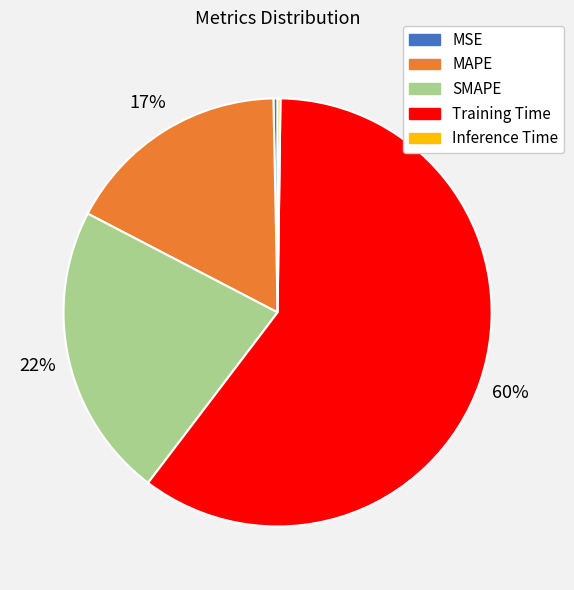

True or false: SMAPE accounts for 11% of the total.

False